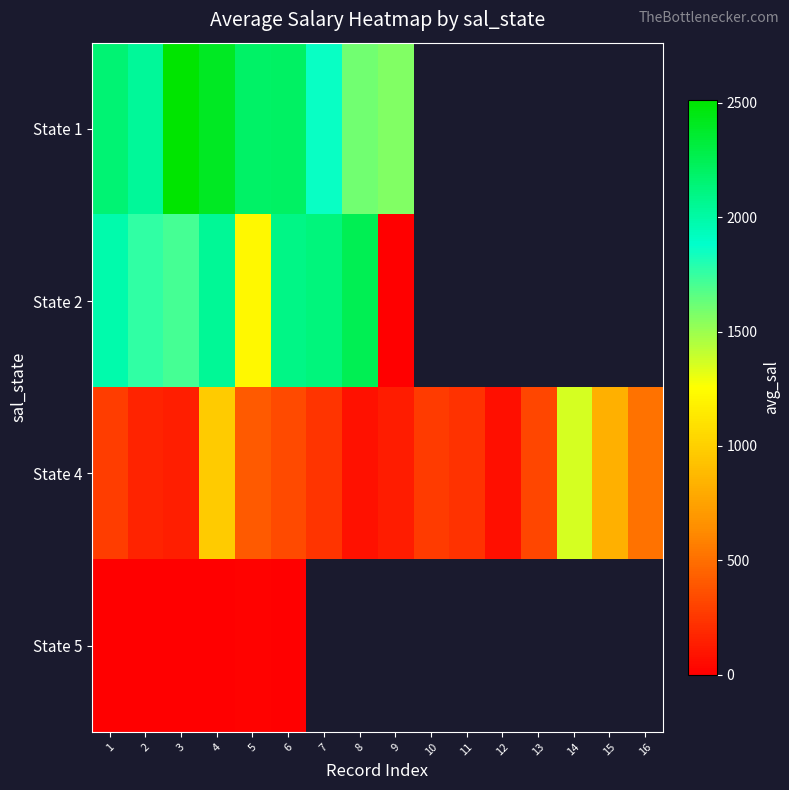

What is the difference between the maximum and minimum values in the State 4 series?

1279.2